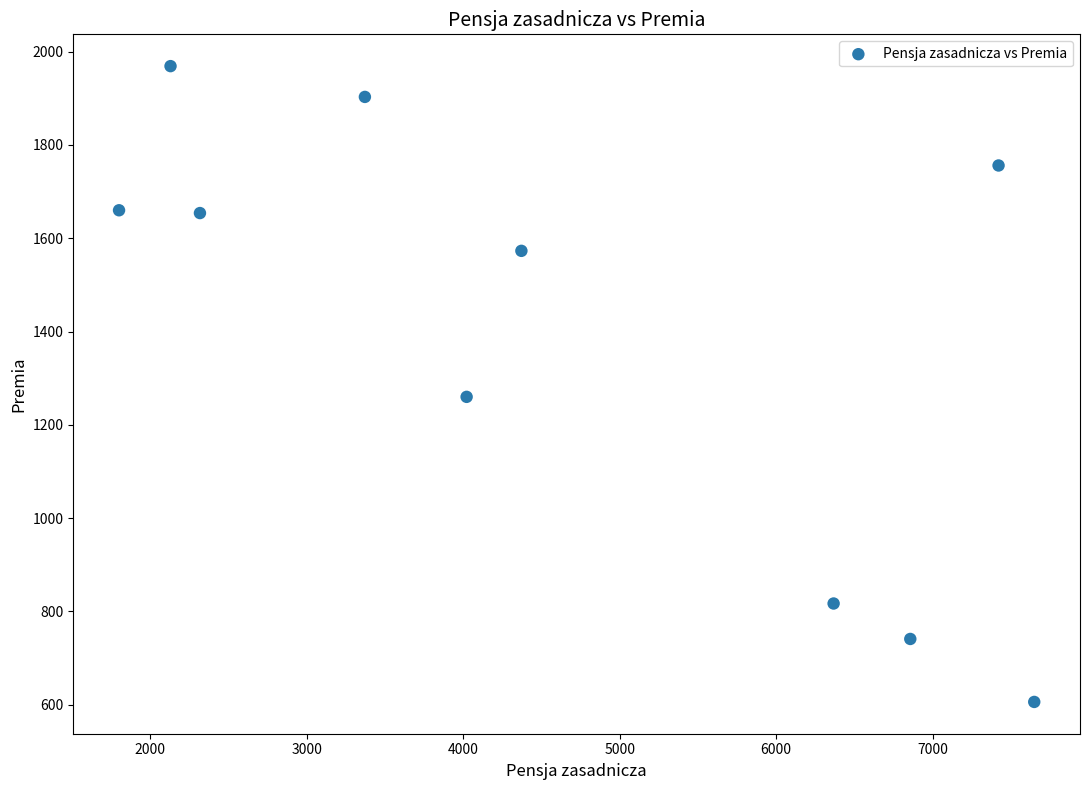

What is the range of X values (max minus min)?

5848